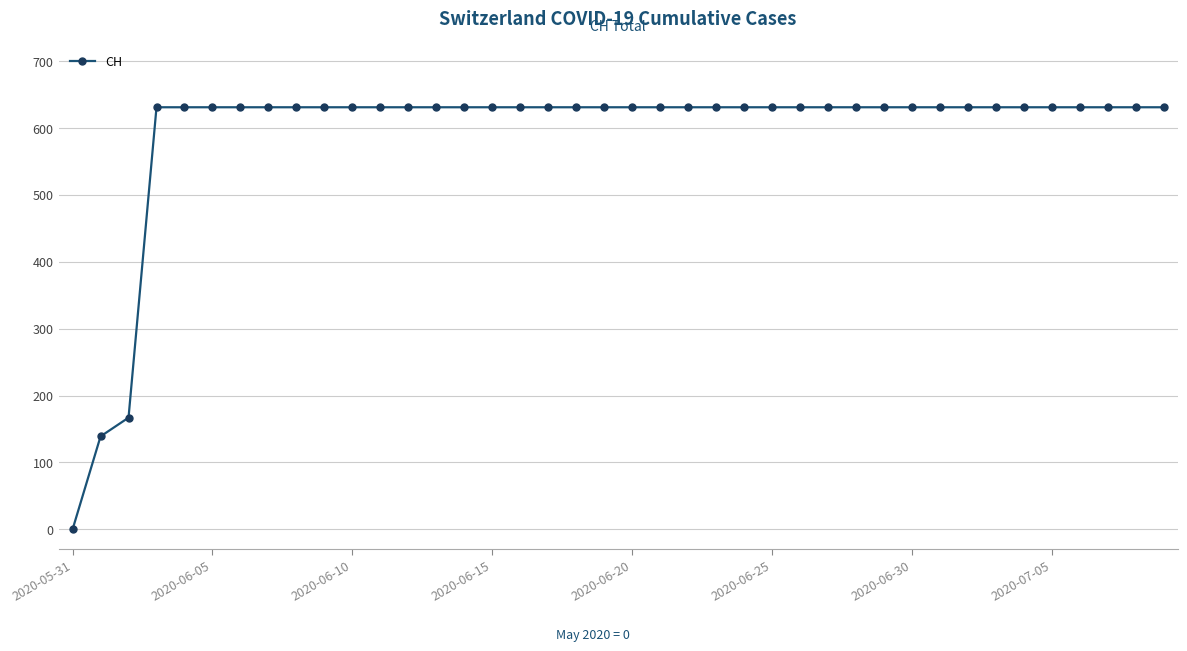

What is the maximum value shown in the chart?

631